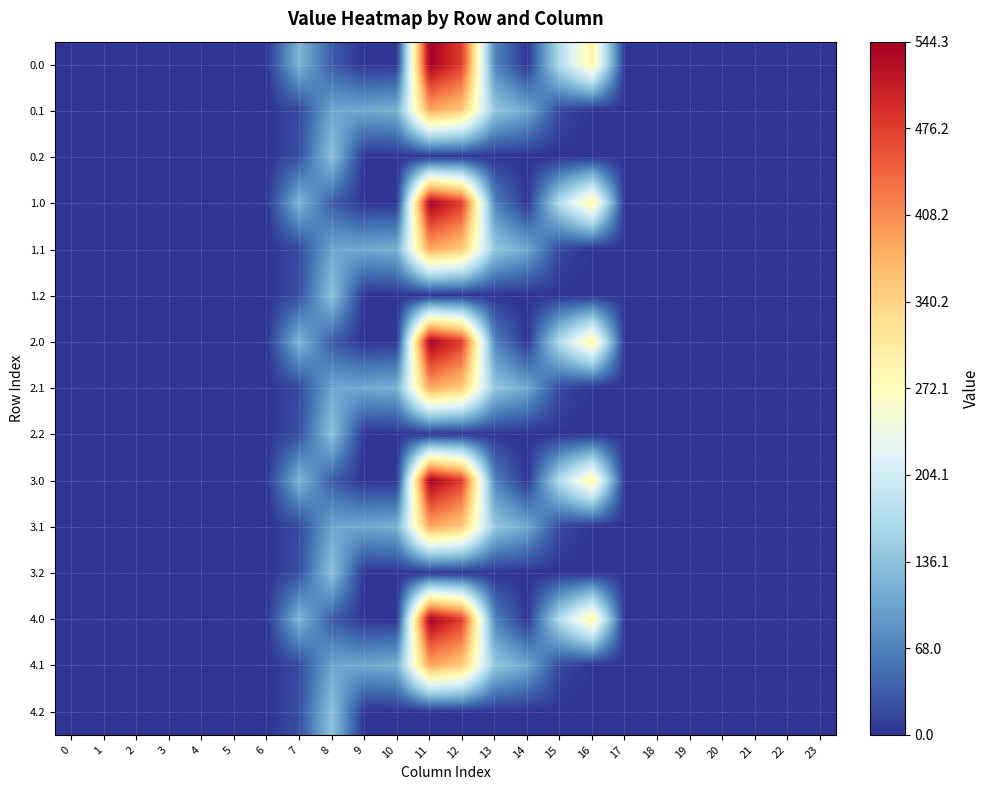

Reading right to left, what are all the values shown in this chart?

0.0: 23=0.0	22=0.0	21=0.0	20=0.0	19=0.0	18=0.0	17=0.0	16=294.5	15=172.8	14=0.3	13=70.2	12=477.2	11=544.3	10=0.0	9=0.0	8=35.0	7=120.6	6=0.0	5=0.0	4=0.0	3=0.0	2=0.0	1=0.0	0=0.0
0.1: 23=0.0	22=0.0	21=0.0	20=0.0	19=0.0	18=0.0	17=0.0	16=0.0	15=17.3	14=105.5	13=141.2	12=350.8	11=384.7	10=114.0	9=104.8	8=102.3	7=17.7	6=0.0	5=0.0	4=0.0	3=0.0	2=0.0	1=0.0	0=0.0
0.2: 23=0.0	22=0.0	21=0.0	20=0.0	19=0.0	18=0.0	17=0.0	16=0.0	15=0.0	14=0.0	13=0.0	12=0.0	11=0.0	10=0.0	9=0.0	8=134.2	7=22.3	6=0.0	5=0.0	4=0.0	3=0.0	2=0.0	1=0.0	0=0.0
1.0: 23=0.0	22=0.0	21=0.0	20=0.0	19=0.0	18=0.0	17=0.0	16=294.5	15=172.8	14=0.3	13=70.2	12=477.2	11=544.3	10=0.0	9=0.0	8=35.0	7=120.6	6=0.0	5=0.0	4=0.0	3=0.0	2=0.0	1=0.0	0=0.0
1.1: 23=0.0	22=0.0	21=0.0	20=0.0	19=0.0	18=0.0	17=0.0	16=0.0	15=17.3	14=105.5	13=141.2	12=350.8	11=384.7	10=114.0	9=104.8	8=102.3	7=17.7	6=0.0	5=0.0	4=0.0	3=0.0	2=0.0	1=0.0	0=0.0
1.2: 23=0.0	22=0.0	21=0.0	20=0.0	19=0.0	18=0.0	17=0.0	16=0.0	15=0.0	14=0.0	13=0.0	12=0.0	11=0.0	10=0.0	9=0.0	8=134.2	7=22.3	6=0.0	5=0.0	4=0.0	3=0.0	2=0.0	1=0.0	0=0.0
2.0: 23=0.0	22=0.0	21=0.0	20=0.0	19=0.0	18=0.0	17=0.0	16=294.5	15=172.8	14=0.3	13=70.2	12=477.2	11=544.3	10=0.0	9=0.0	8=35.0	7=120.6	6=0.0	5=0.0	4=0.0	3=0.0	2=0.0	1=0.0	0=0.0
2.1: 23=0.0	22=0.0	21=0.0	20=0.0	19=0.0	18=0.0	17=0.0	16=0.0	15=17.3	14=105.5	13=141.2	12=350.8	11=384.7	10=114.0	9=104.8	8=102.3	7=17.7	6=0.0	5=0.0	4=0.0	3=0.0	2=0.0	1=0.0	0=0.0
2.2: 23=0.0	22=0.0	21=0.0	20=0.0	19=0.0	18=0.0	17=0.0	16=0.0	15=0.0	14=0.0	13=0.0	12=0.0	11=0.0	10=0.0	9=0.0	8=134.2	7=22.3	6=0.0	5=0.0	4=0.0	3=0.0	2=0.0	1=0.0	0=0.0
3.0: 23=0.0	22=0.0	21=0.0	20=0.0	19=0.0	18=0.0	17=0.0	16=294.5	15=172.8	14=0.3	13=70.2	12=477.2	11=544.3	10=0.0	9=0.0	8=35.0	7=120.6	6=0.0	5=0.0	4=0.0	3=0.0	2=0.0	1=0.0	0=0.0
3.1: 23=0.0	22=0.0	21=0.0	20=0.0	19=0.0	18=0.0	17=0.0	16=0.0	15=17.3	14=105.5	13=141.2	12=350.8	11=384.7	10=114.0	9=104.8	8=102.3	7=17.7	6=0.0	5=0.0	4=0.0	3=0.0	2=0.0	1=0.0	0=0.0
3.2: 23=0.0	22=0.0	21=0.0	20=0.0	19=0.0	18=0.0	17=0.0	16=0.0	15=0.0	14=0.0	13=0.0	12=0.0	11=0.0	10=0.0	9=0.0	8=134.2	7=22.3	6=0.0	5=0.0	4=0.0	3=0.0	2=0.0	1=0.0	0=0.0
4.0: 23=0.0	22=0.0	21=0.0	20=0.0	19=0.0	18=0.0	17=0.0	16=294.5	15=172.8	14=0.3	13=70.2	12=477.2	11=544.3	10=0.0	9=0.0	8=35.0	7=120.6	6=0.0	5=0.0	4=0.0	3=0.0	2=0.0	1=0.0	0=0.0
4.1: 23=0.0	22=0.0	21=0.0	20=0.0	19=0.0	18=0.0	17=0.0	16=0.0	15=17.3	14=105.5	13=141.2	12=350.8	11=384.7	10=114.0	9=104.8	8=102.3	7=17.7	6=0.0	5=0.0	4=0.0	3=0.0	2=0.0	1=0.0	0=0.0
4.2: 23=0.0	22=0.0	21=0.0	20=0.0	19=0.0	18=0.0	17=0.0	16=0.0	15=0.0	14=0.0	13=0.0	12=0.0	11=0.0	10=0.0	9=0.0	8=134.2	7=22.3	6=0.0	5=0.0	4=0.0	3=0.0	2=0.0	1=0.0	0=0.0